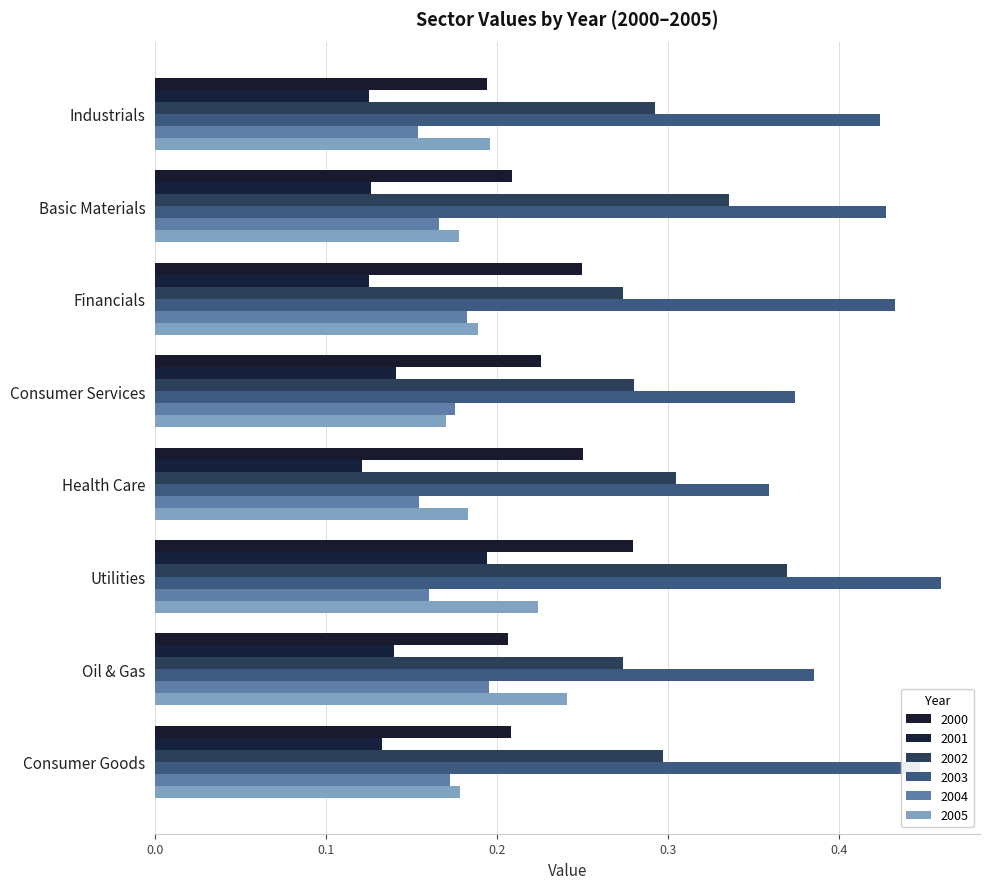

How many data points does each series have?

8